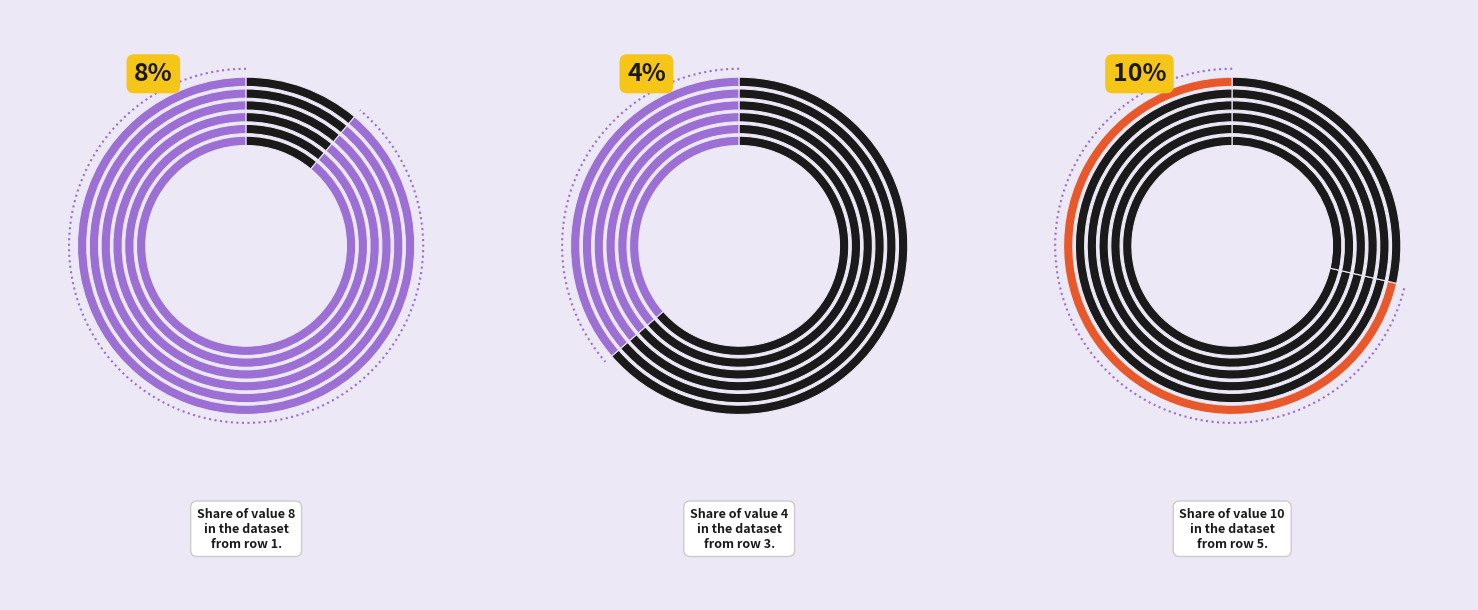

Which slice is the smallest?

4